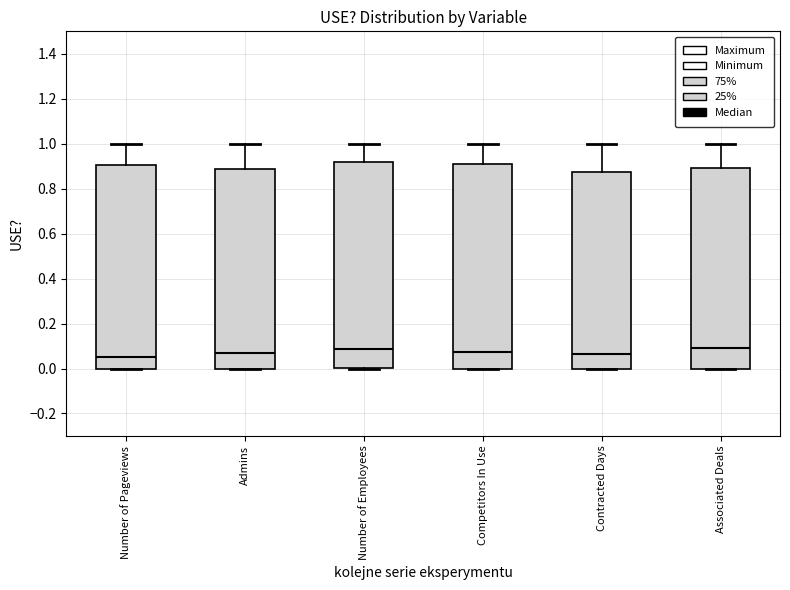

Reading left to right, transcribe this box plot: for each box, give where its median line is, the range the box spans, and where its two whiskers end, as read against the y-axis. The values are not printed on the chart, so give them approximately, as read against the axis.

Number of Pageviews: median 0.06, box 0.00 to 0.90, whiskers 0.00 to 1.00
Admins: median 0.06, box 0.00 to 0.88, whiskers 0.00 to 1.00
Number of Employees: median 0.08, box 0.00 to 0.92, whiskers 0.00 to 1.00
Competitors In Use: median 0.08, box 0.00 to 0.90, whiskers 0.00 to 1.00
Contracted Days: median 0.06, box 0.00 to 0.88, whiskers 0.00 to 1.00
Associated Deals: median 0.08, box 0.00 to 0.90, whiskers 0.00 to 1.00